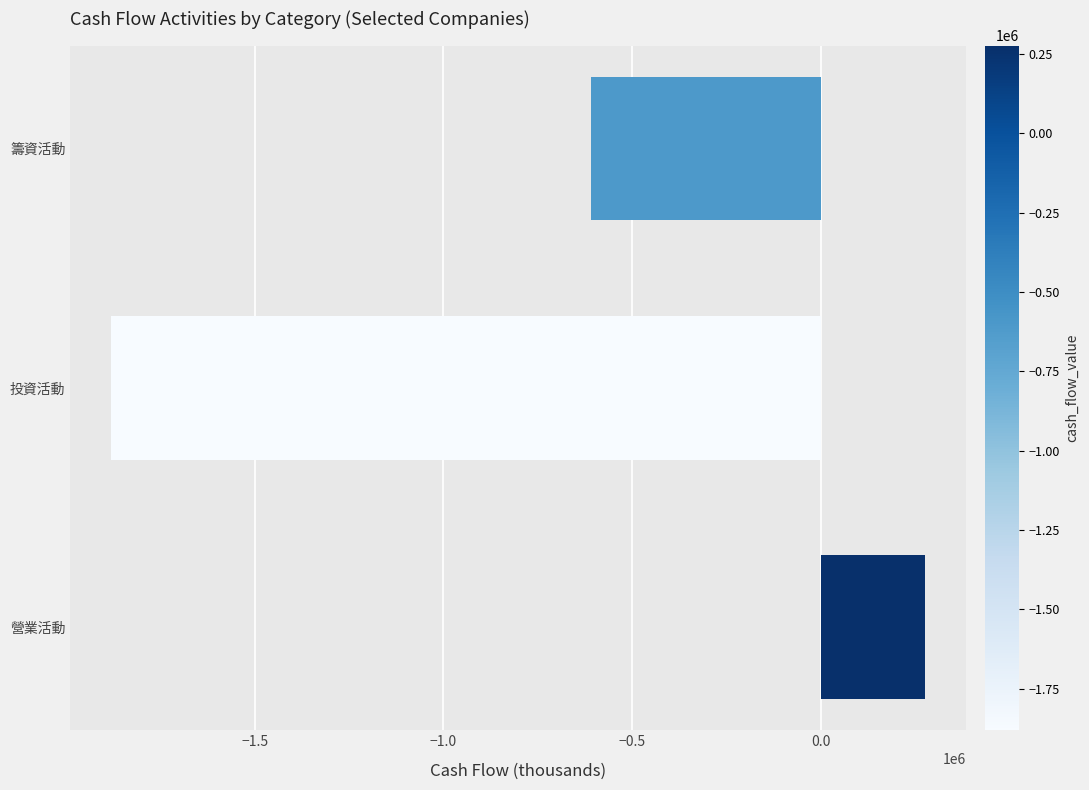

Reading bottom to top, extract all data points from this chart.

營業活動=276217	投資活動=-1881287	籌資活動=-608335